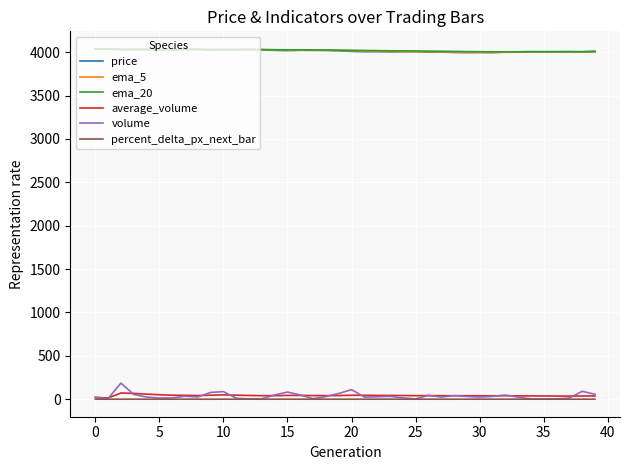

True or false: percent_delta_px_next_bar and ema_20 intersect in this chart.

False